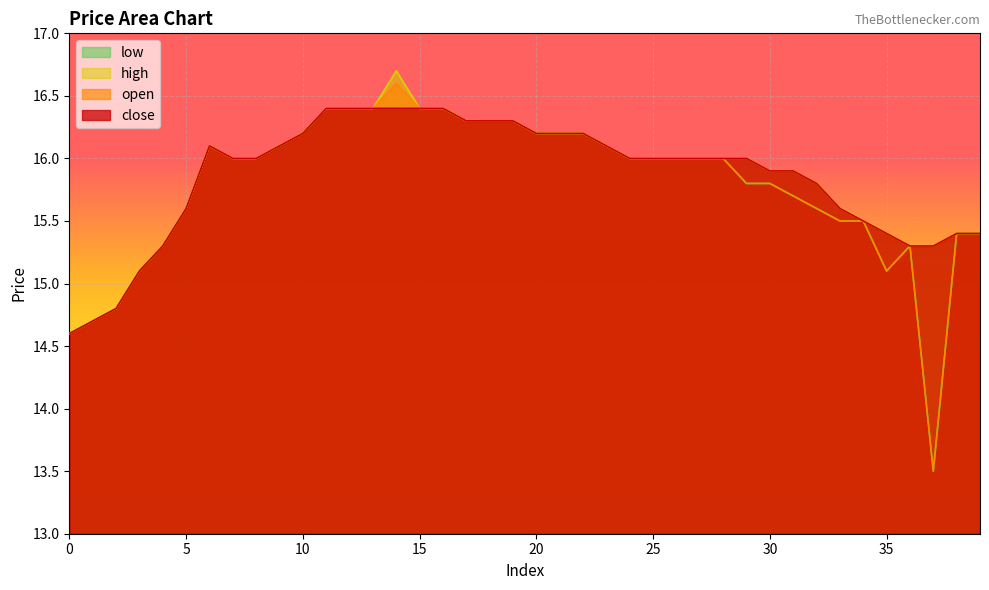

True or false: open and close cross at least once.

False